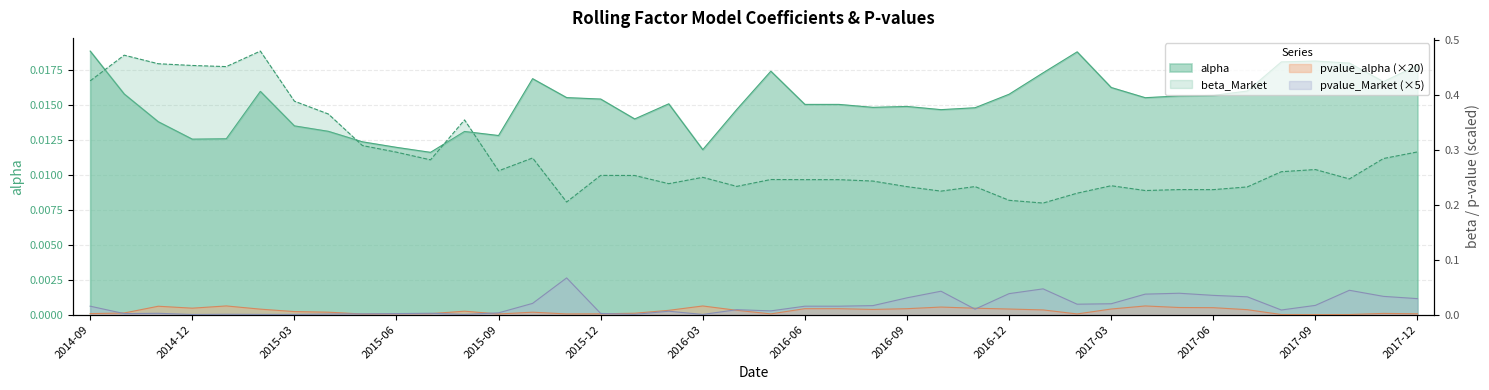

What position from the left is 2017-01-31?

29